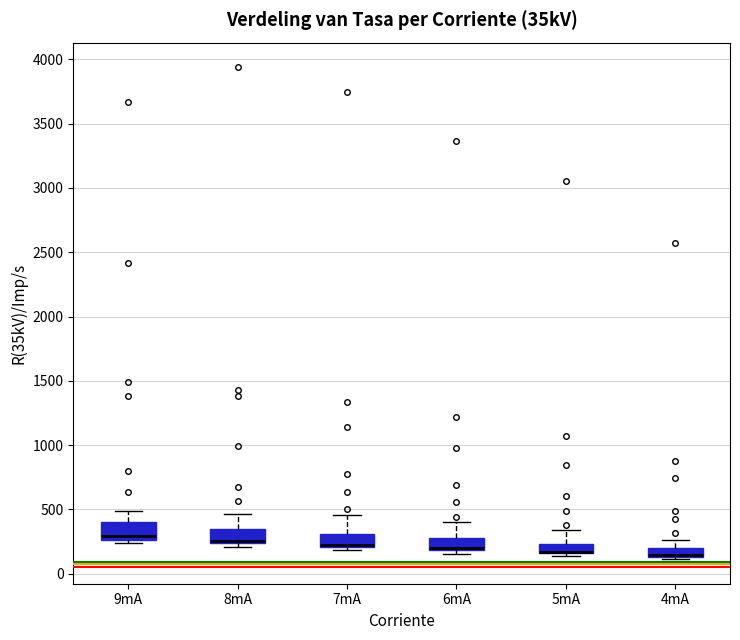

Where is the upper edge of the box for 5mA on the y-axis? The values are not printed on the chart, so give them approximately, as read against the axis.

250